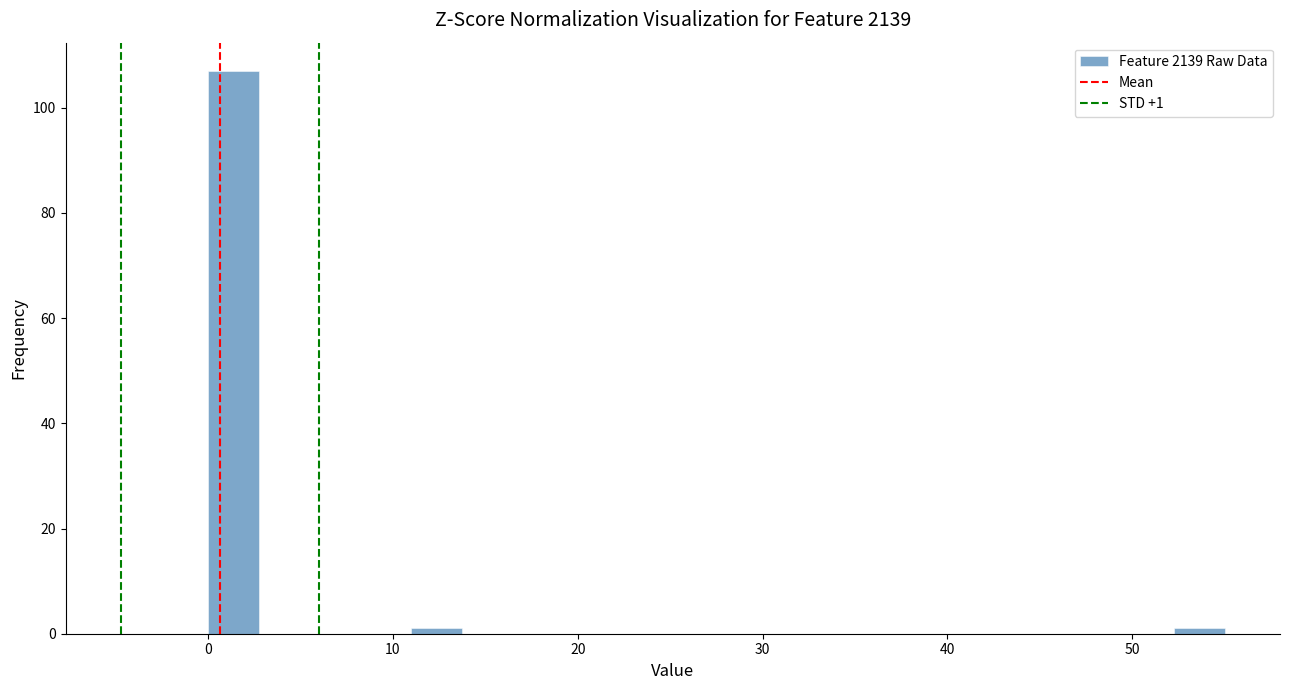

Around what value on the x-axis is the tallest bar? Give the approximate position of its centre, as read against the axis.

1